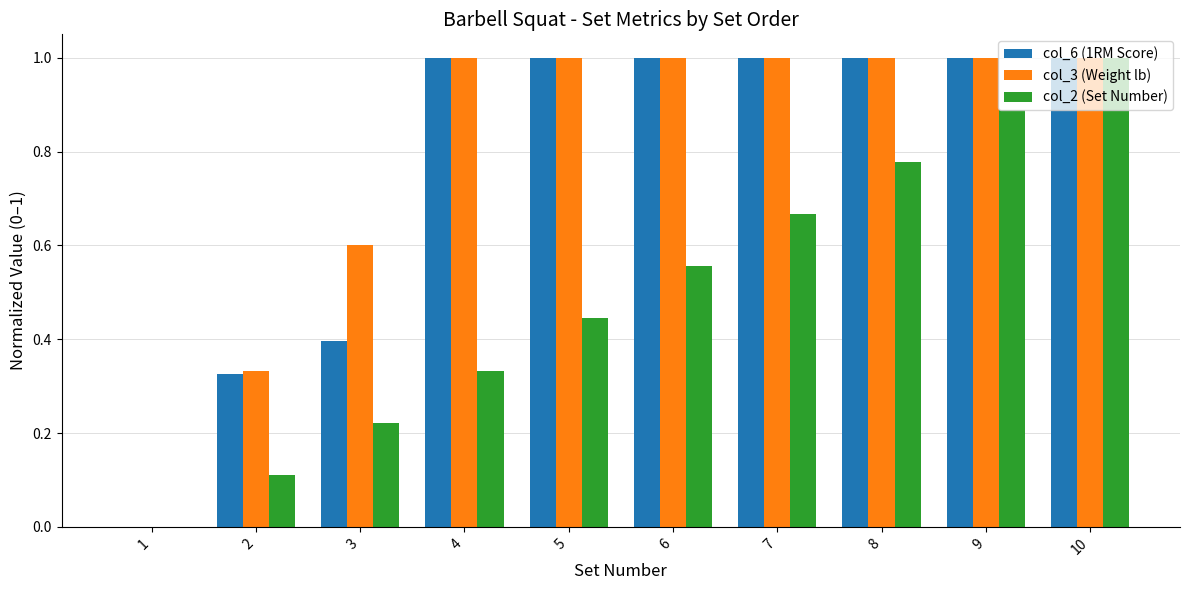

Count the col_3 (Weight lb) values in the range 0 to 1.

10